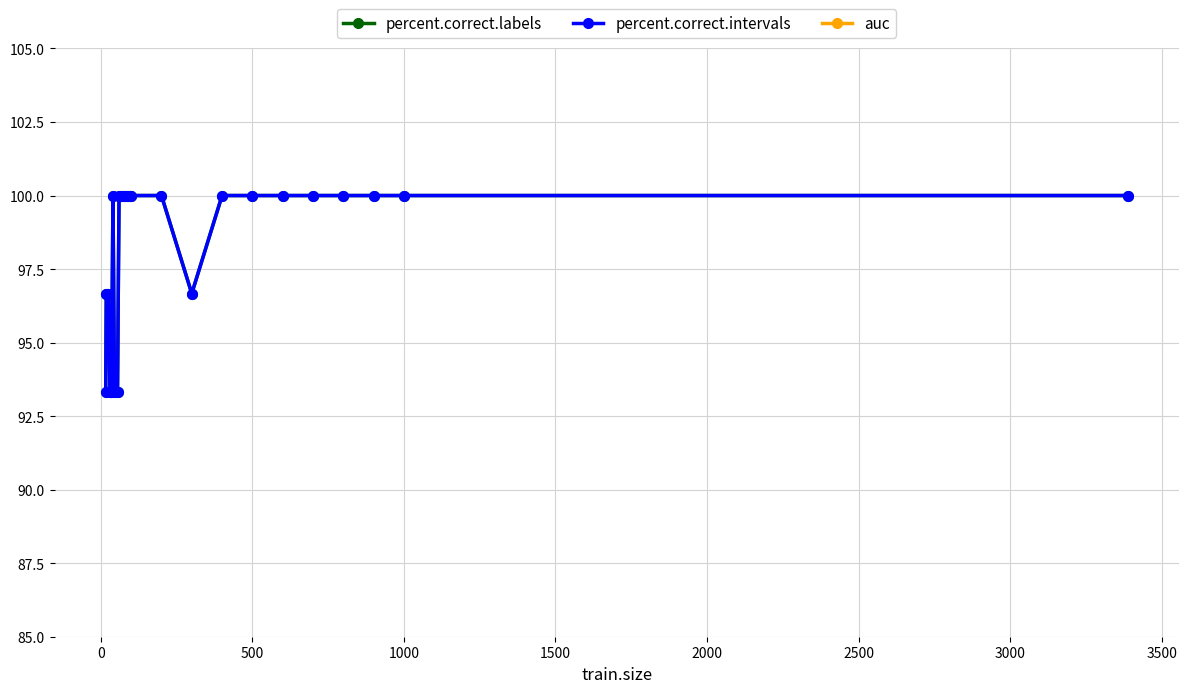

Count the percent.correct.intervals values in the range 96 to 100.

23